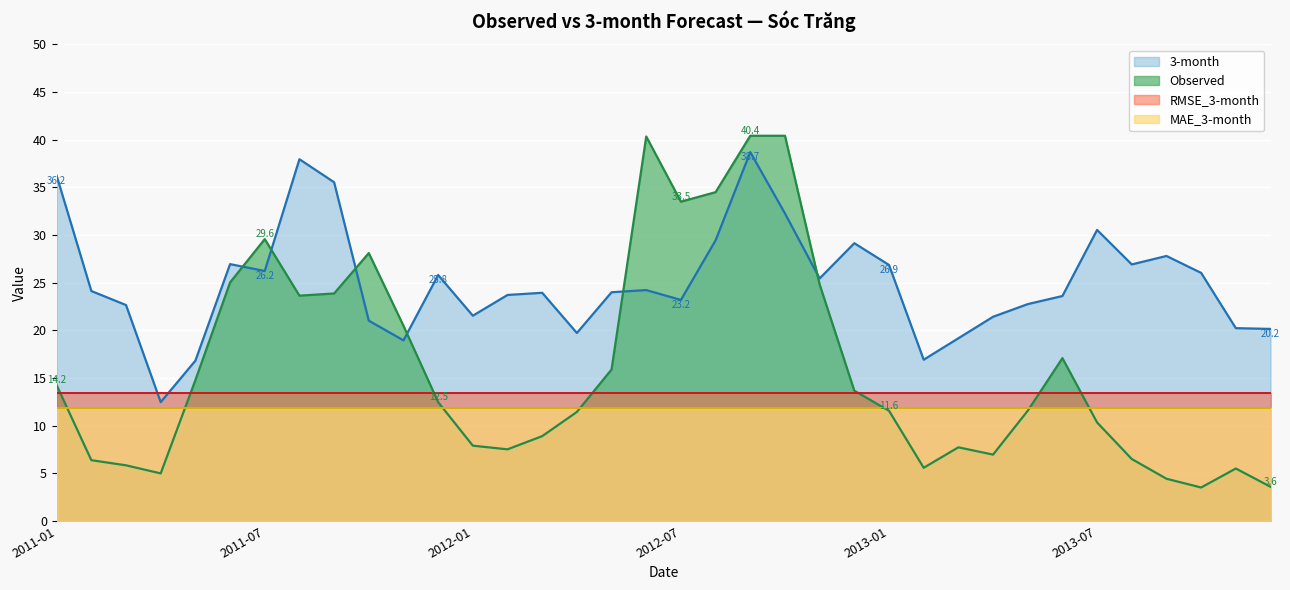

After their last crossing, which series has the higher values: Observed or 3-month?

3-month